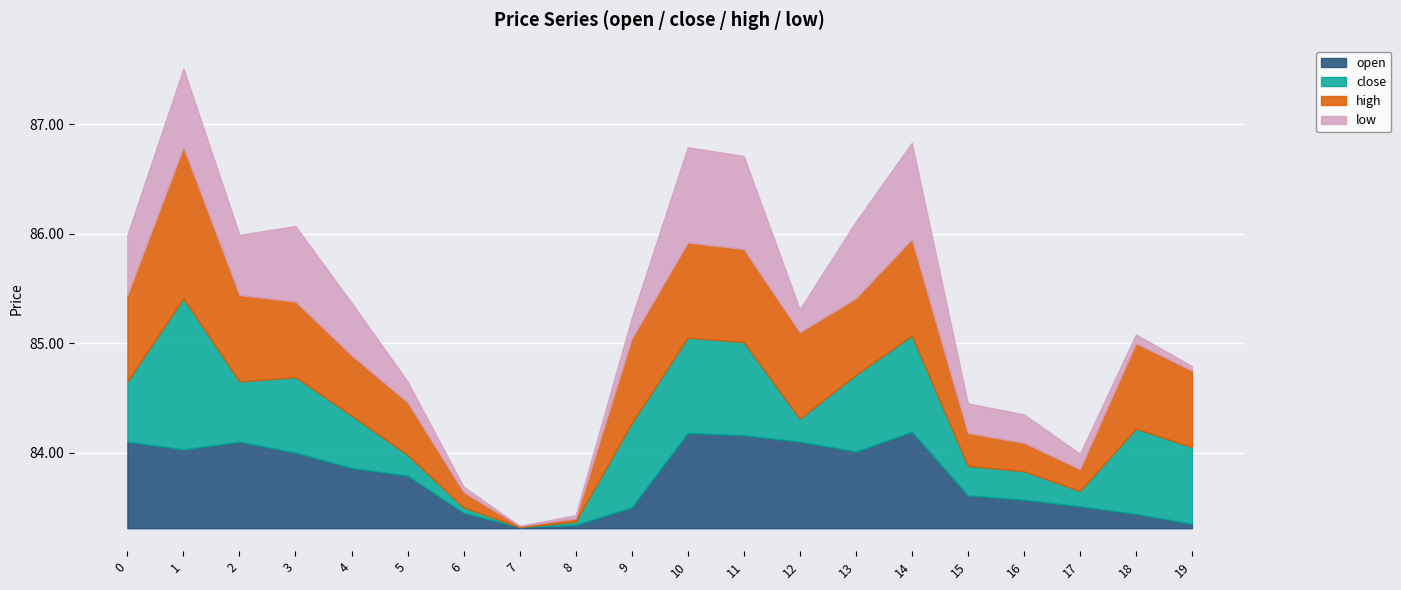

Which series has the widest spread of values?

close